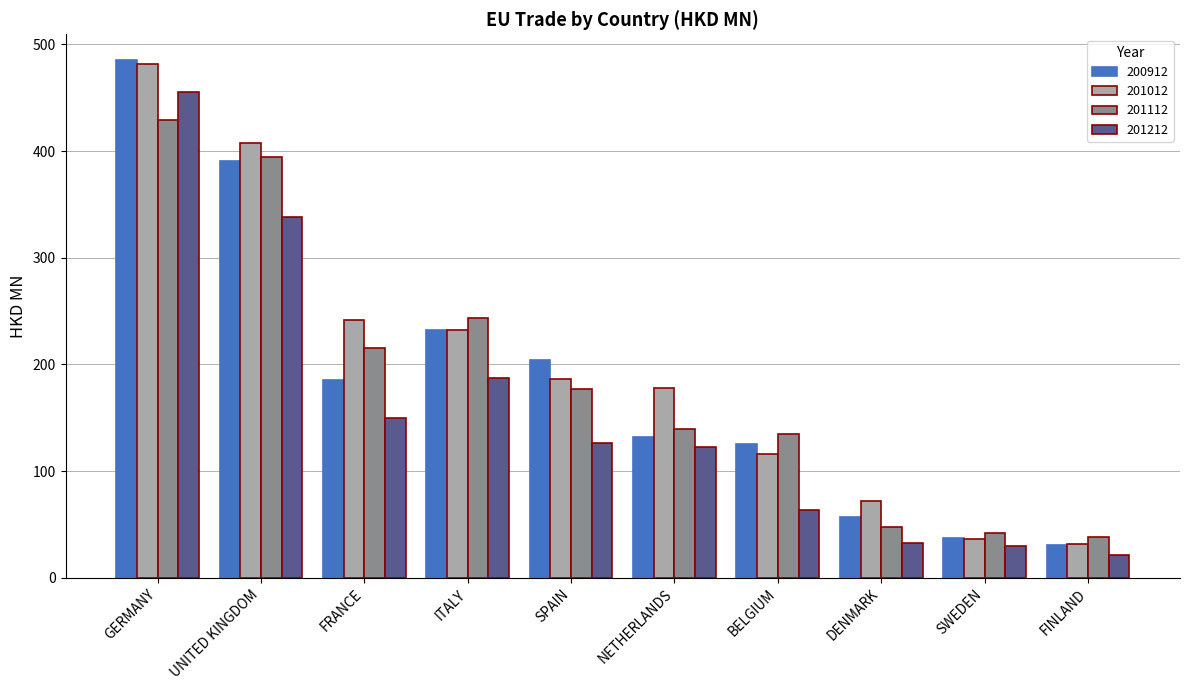

What is the value of the 201212 bar at the 1st from the left?

455.3